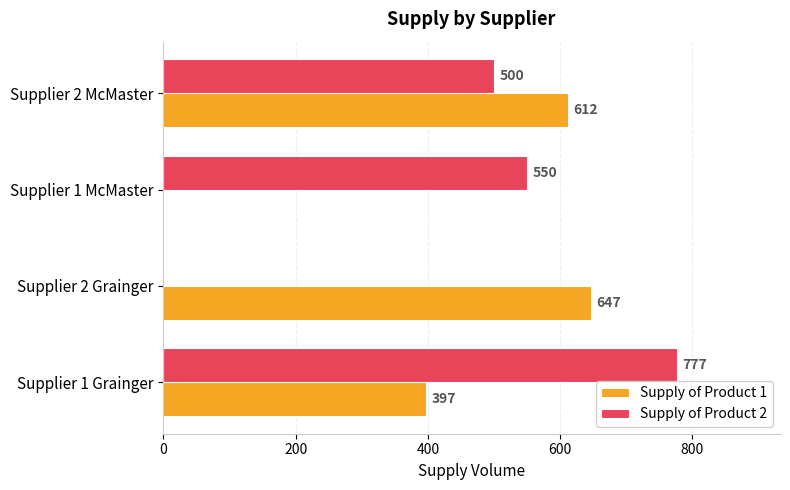

Which series has the largest total across all categories?

Supply of Product 2